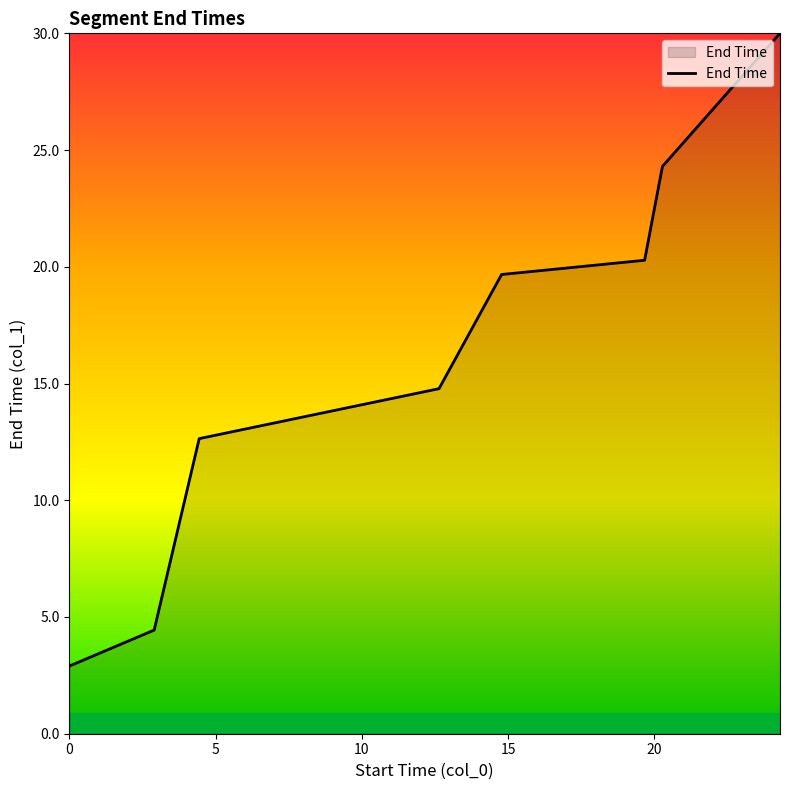

Count the number of values greater than 19.

4